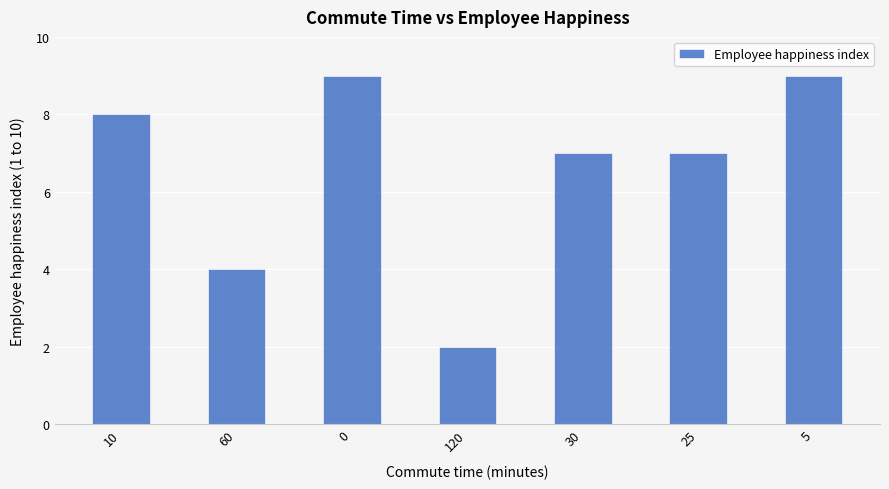

What is the maximum value shown in the chart?

9